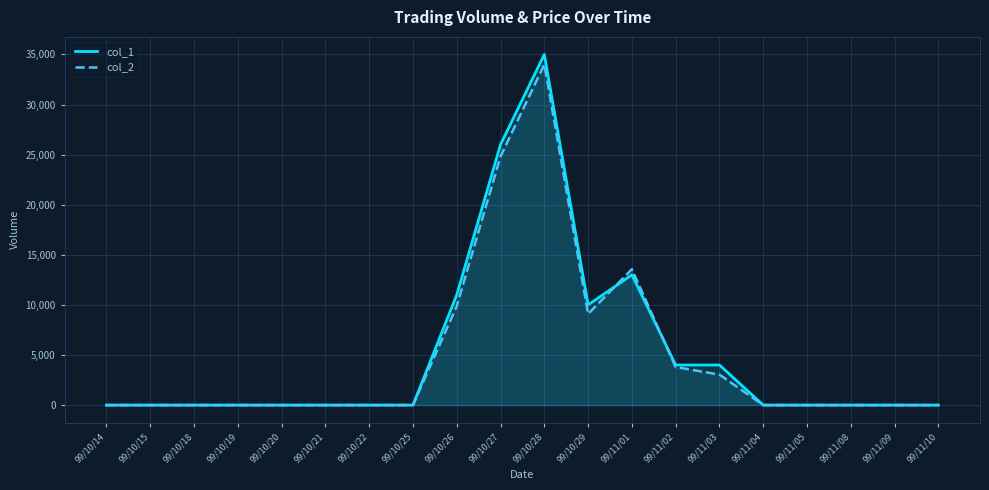

How many lines are shown in the chart?

2